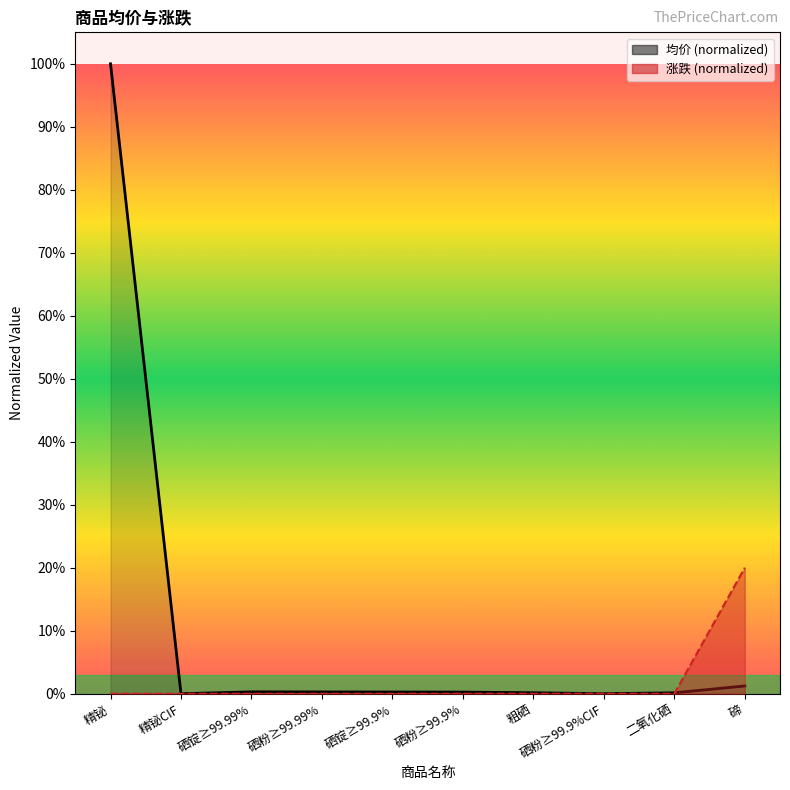

What position from the left is 硒锭≥99.99%?

3